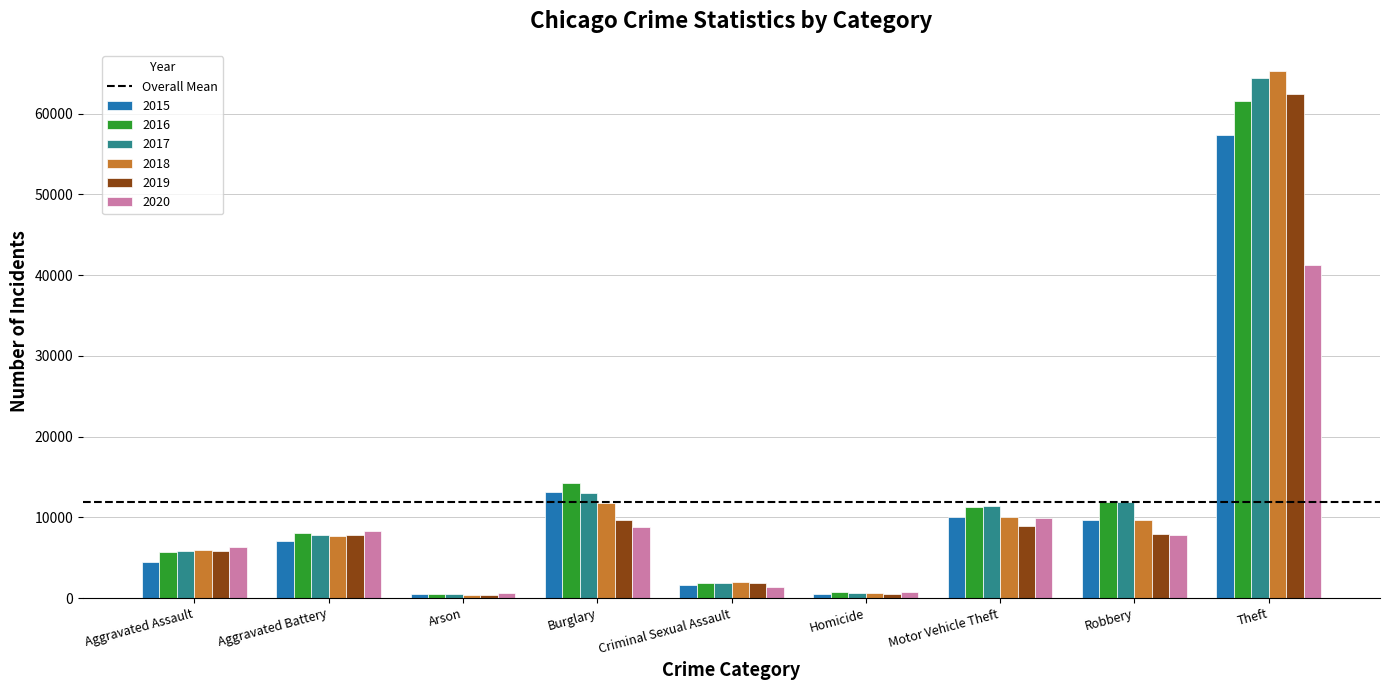

Is the value of 2016 at Aggravated Assault greater than the value of 2020 at Aggravated Assault?

No